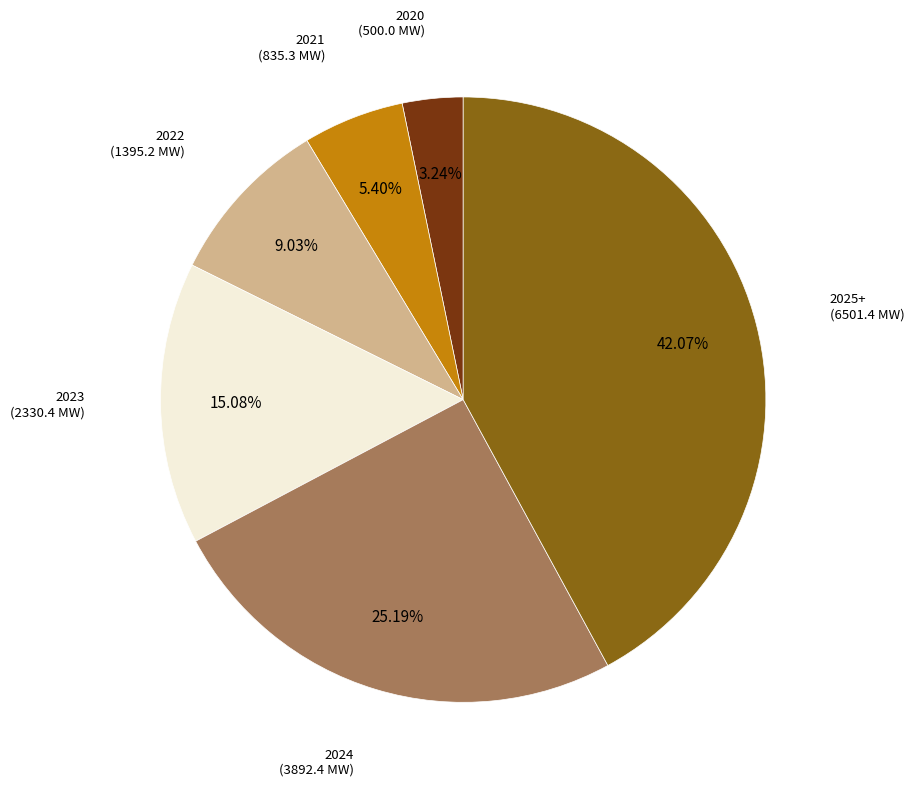

To the nearest percent, what portion does 2023 represent?

15%